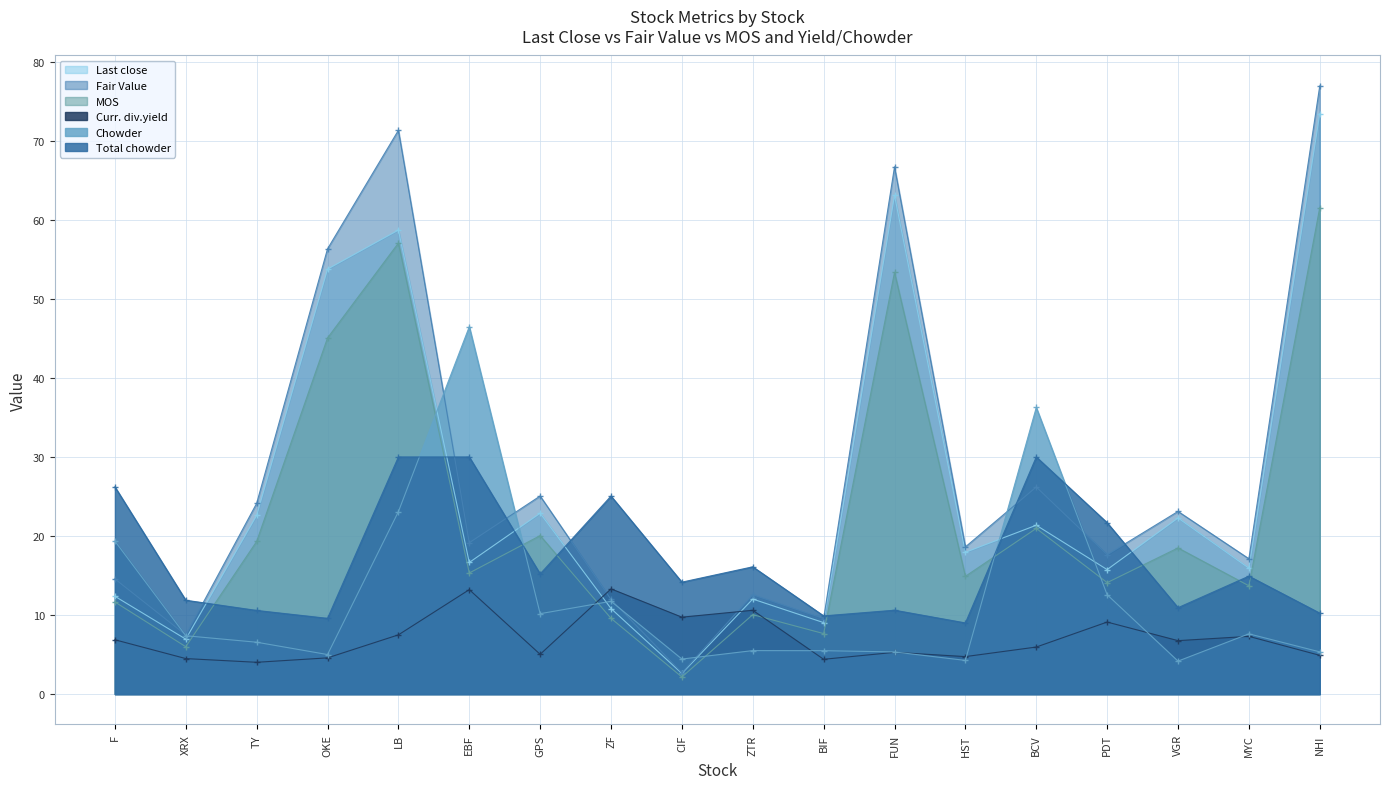

Reading right to left, transcribe all the data shown in this chart.

Last close: NHI=73.5	MYC=15.9	VGR=22.3	PDT=15.8	BCV=21.4	HST=17.9	FUN=63.1	BIF=9.0	ZTR=12.0	CIF=2.6	ZF=10.8	GPS=22.9	EBF=16.6	LB=58.7	OKE=53.8	TY=22.6	XRX=7.0	F=12.4
Fair Value: NHI=77.0	MYC=17.1	VGR=23.1	PDT=17.6	BCV=26.2	HST=18.6	FUN=66.7	BIF=9.6	ZTR=12.6	CIF=2.7	ZF=12.0	GPS=25.1	EBF=19.1	LB=71.3	OKE=56.3	TY=24.1	XRX=7.5	F=14.6
MOS: NHI=61.6	MYC=13.7	VGR=18.5	PDT=14.1	BCV=21.0	HST=14.9	FUN=53.4	BIF=7.7	ZTR=10.1	CIF=2.2	ZF=9.6	GPS=20.1	EBF=15.3	LB=57.1	OKE=45.1	TY=19.3	XRX=6.0	F=11.7
Curr. div.yield: NHI=4.9	MYC=7.3	VGR=6.8	PDT=9.1	BCV=6.0	HST=4.7	FUN=5.3	BIF=4.4	ZTR=10.6	CIF=9.7	ZF=13.3	GPS=5.0	EBF=13.2	LB=7.5	OKE=4.6	TY=4.0	XRX=4.5	F=6.9
Chowder: NHI=5.3	MYC=7.6	VGR=4.2	PDT=12.6	BCV=36.3	HST=4.3	FUN=5.3	BIF=5.5	ZTR=5.5	CIF=4.4	ZF=11.7	GPS=10.2	EBF=46.5	LB=23.1	OKE=5.0	TY=6.6	XRX=7.4	F=19.4
Total chowder: NHI=10.2	MYC=14.9	VGR=10.9	PDT=21.7	BCV=30.0	HST=9.0	FUN=10.6	BIF=9.9	ZTR=16.1	CIF=14.2	ZF=25.1	GPS=15.2	EBF=30.0	LB=30.0	OKE=9.6	TY=10.6	XRX=11.9	F=26.2